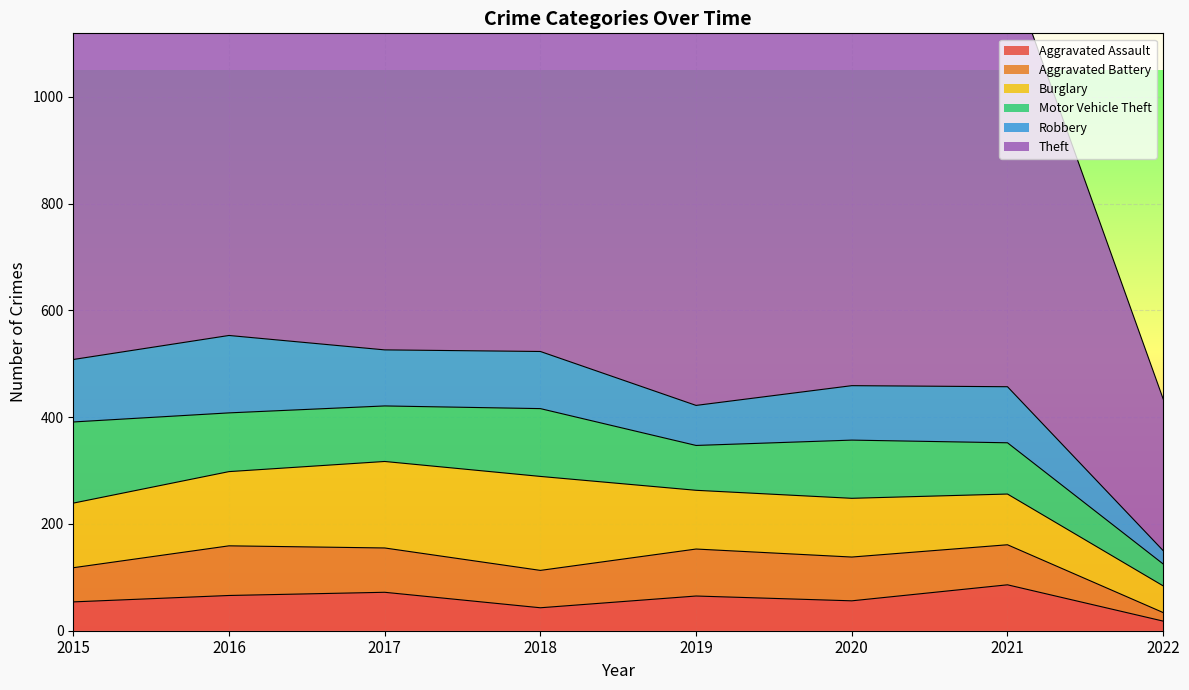

What is the average value of the Burglary series?

120